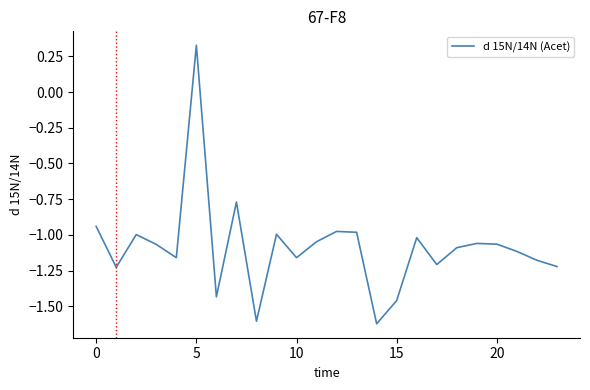

What is the difference between the maximum and minimum values?

2.0